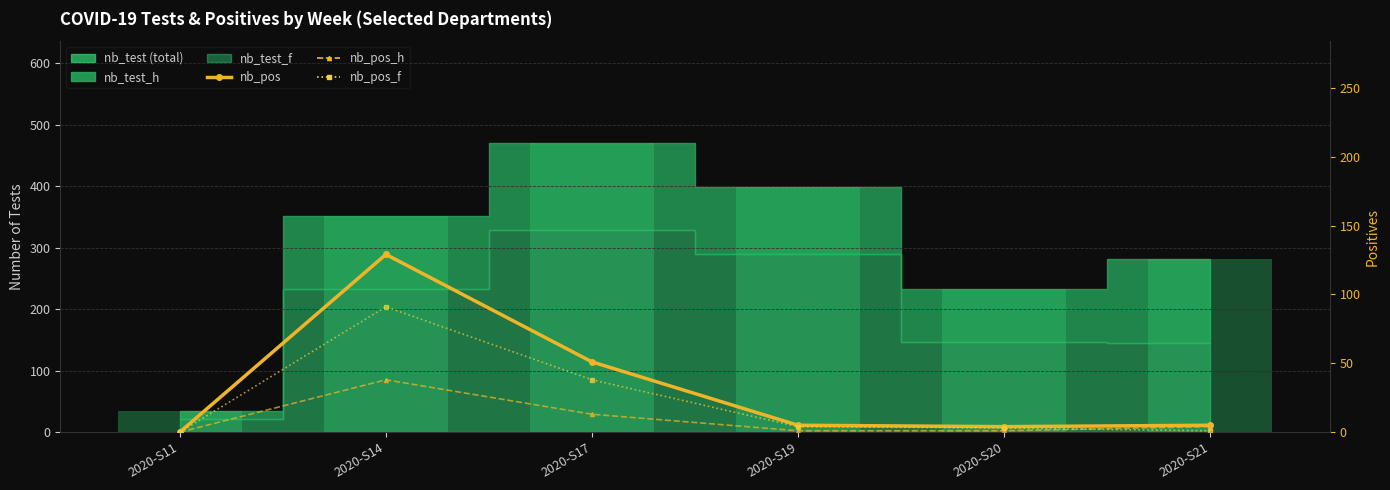

Count the number of categories in the chart.

6